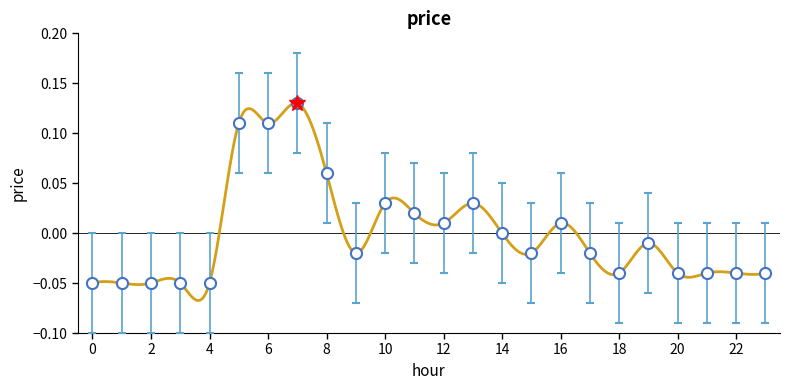

How many interior local valleys (lower than both neighbors) does the data have?

4